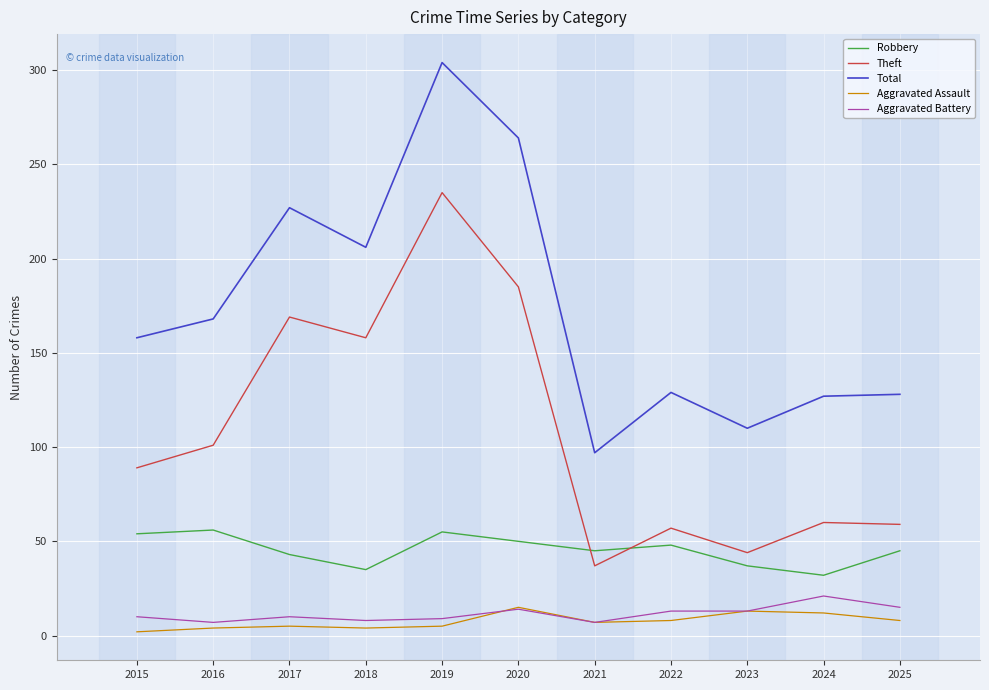

How many lines are shown in the chart?

5